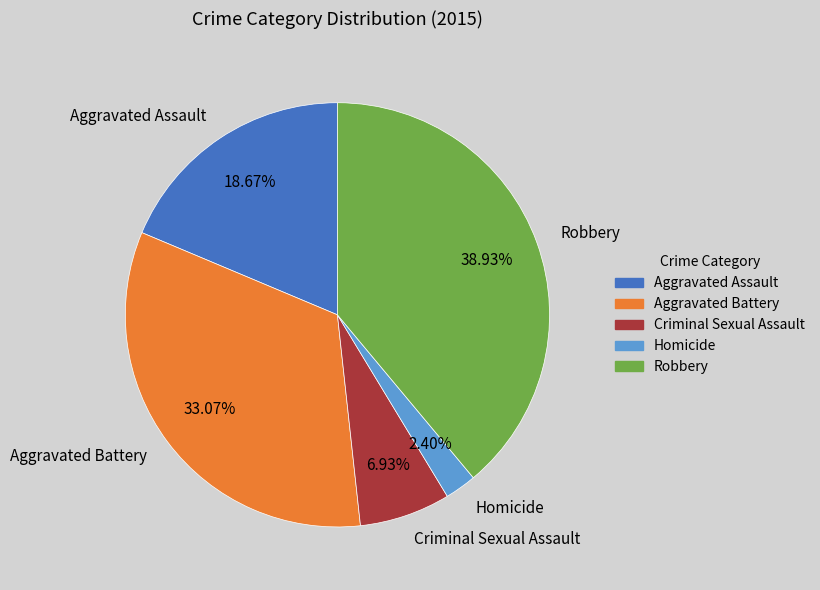

Which slice is the smallest?

Homicide